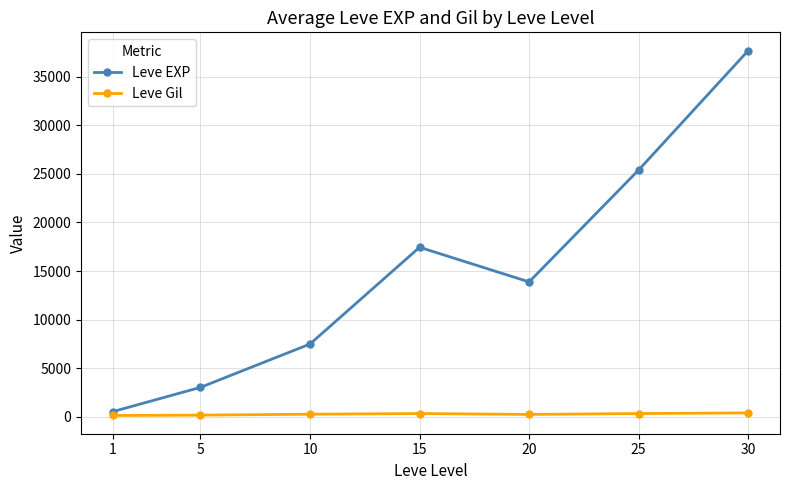

What is the sum of the Leve EXP values at 15 and 25?

42855.0